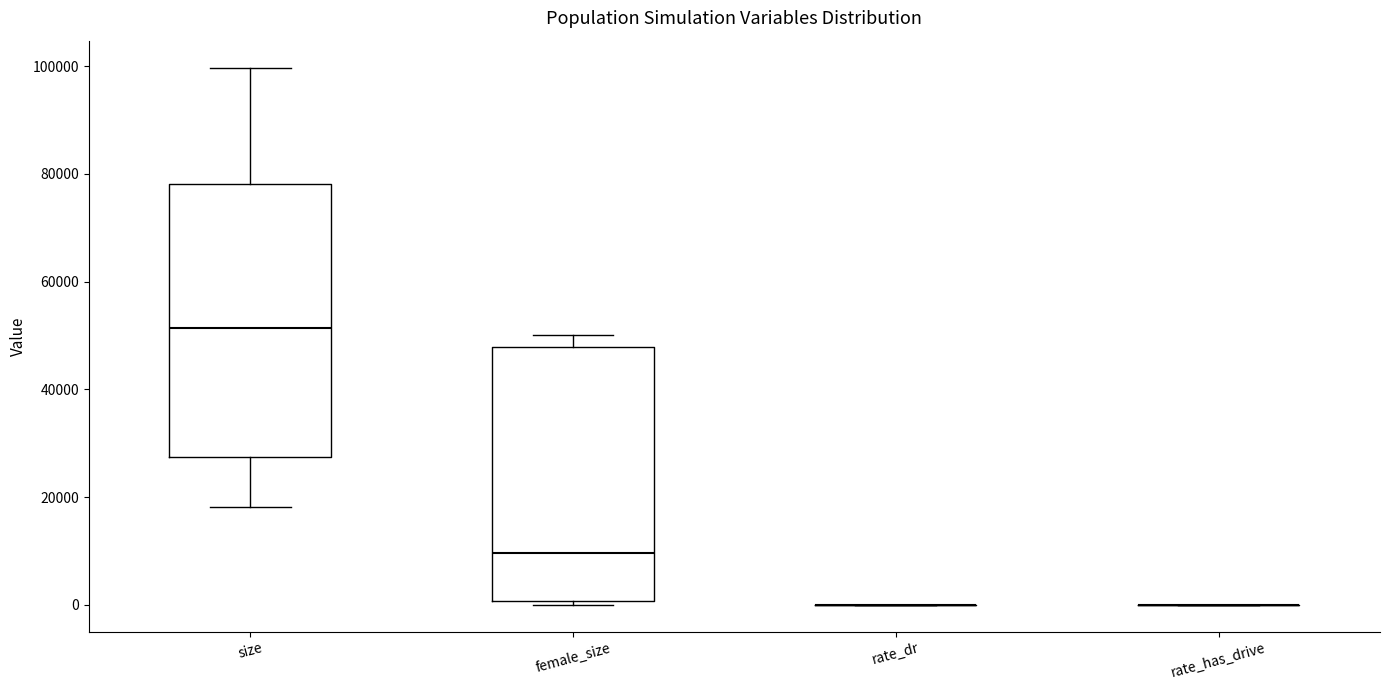

Reading left to right, transcribe this box plot: for each box, give where its median line is, the range the box spans, and where its two whiskers end, as read against the y-axis. The values are not printed on the chart, so give them approximately, as read against the axis.

size: median 52000, box 28000 to 78000, whiskers 18000 to 100000
female_size: median 10000, box 0 to 48000, whiskers 0 (just below the box's lower edge) to 50000
rate_dr: box collapsed to a line at 0, whiskers 0 to 0
rate_has_drive: box collapsed to a line at 0, whiskers 0 to 0